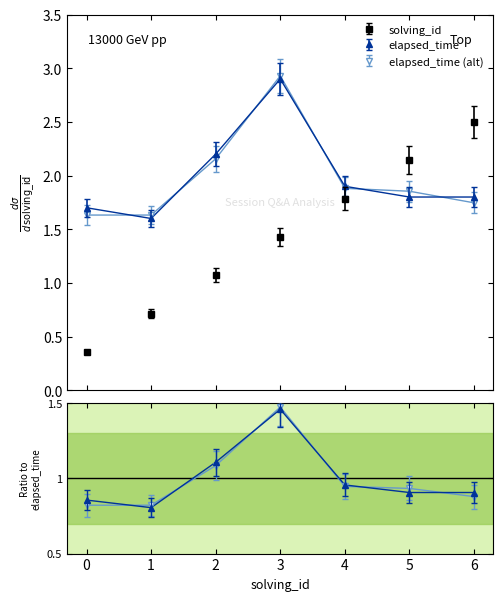

True or false: elapsed_time and solving_id intersect in this chart.

True